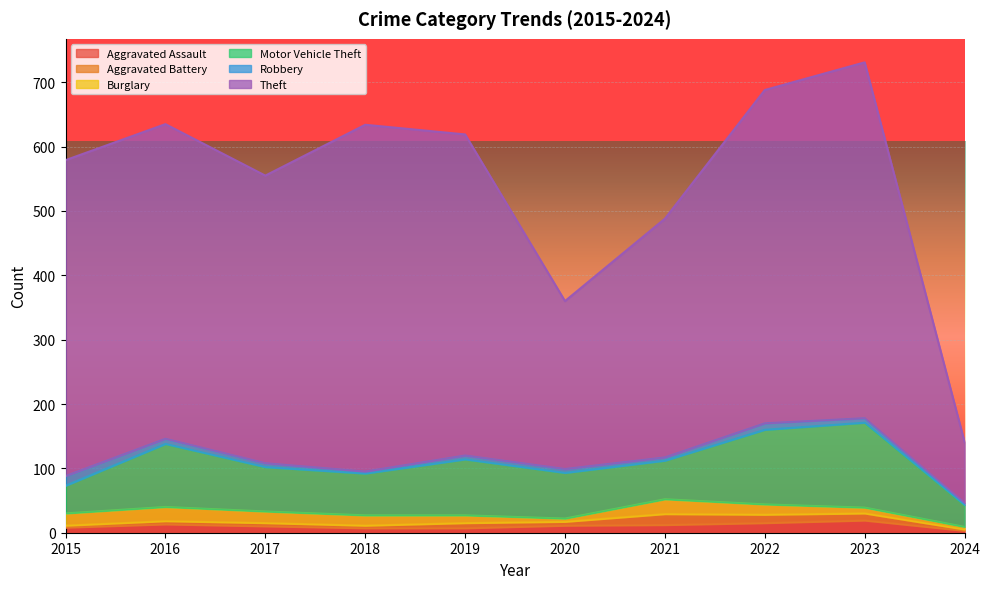

True or false: Robbery and Aggravated Assault intersect in this chart.

True